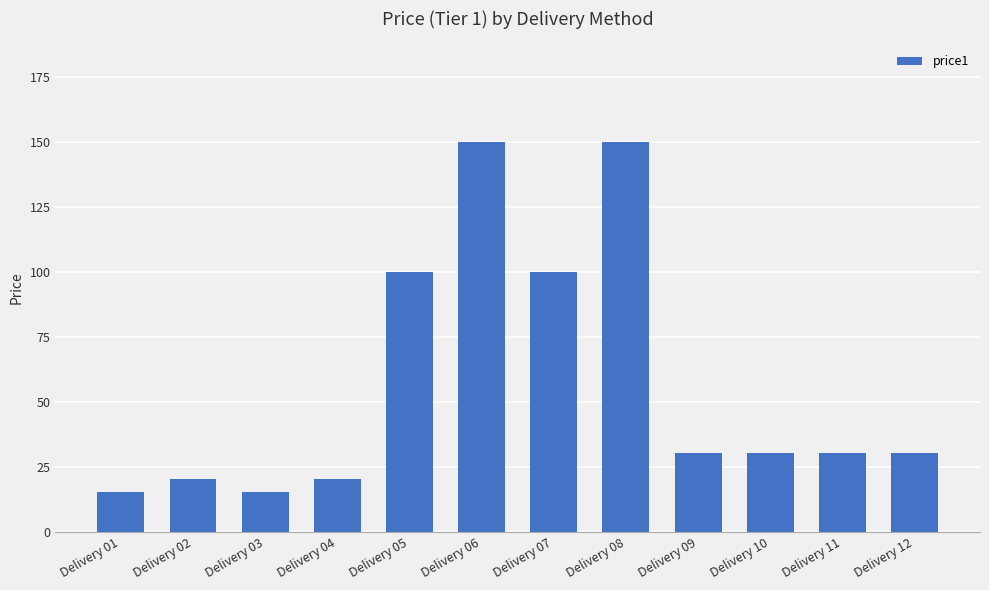

What is the sum of all values?

692.5